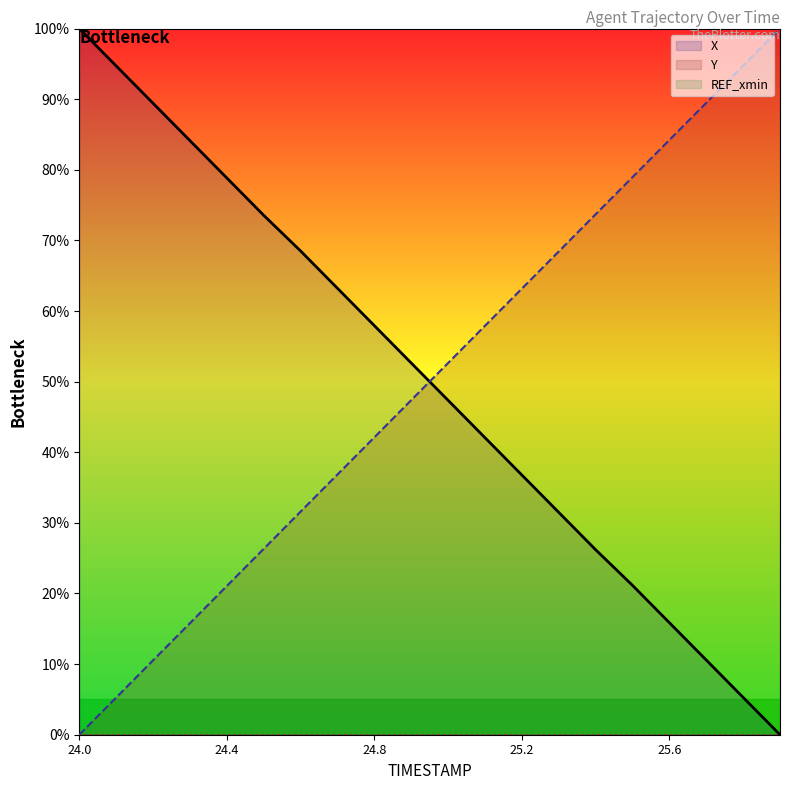

Which category has the lowest value in the REF_xmin (line) series?

24.0